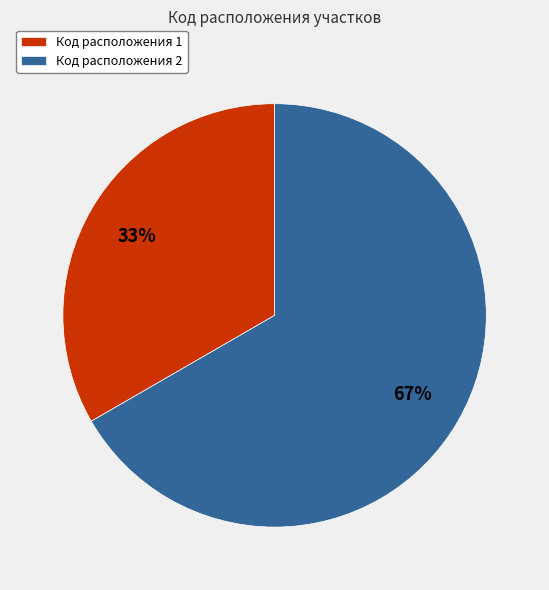

Between Код расположения 1 and Код расположения 2, which is larger?

Код расположения 2